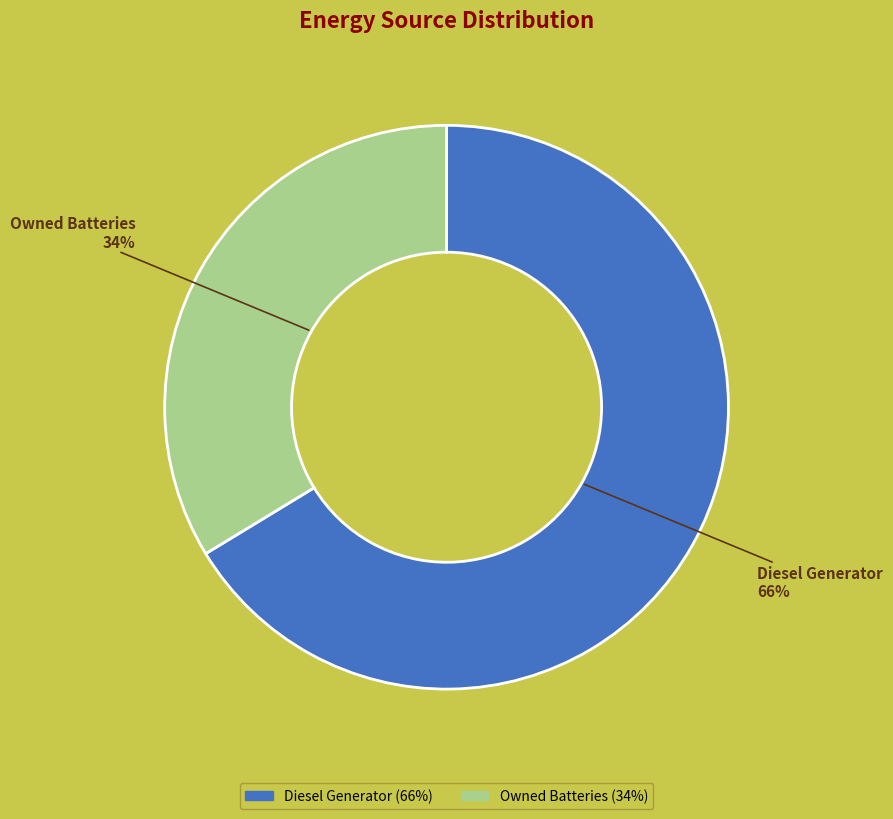

Is there any slice that represents more than half of the pie?

Yes